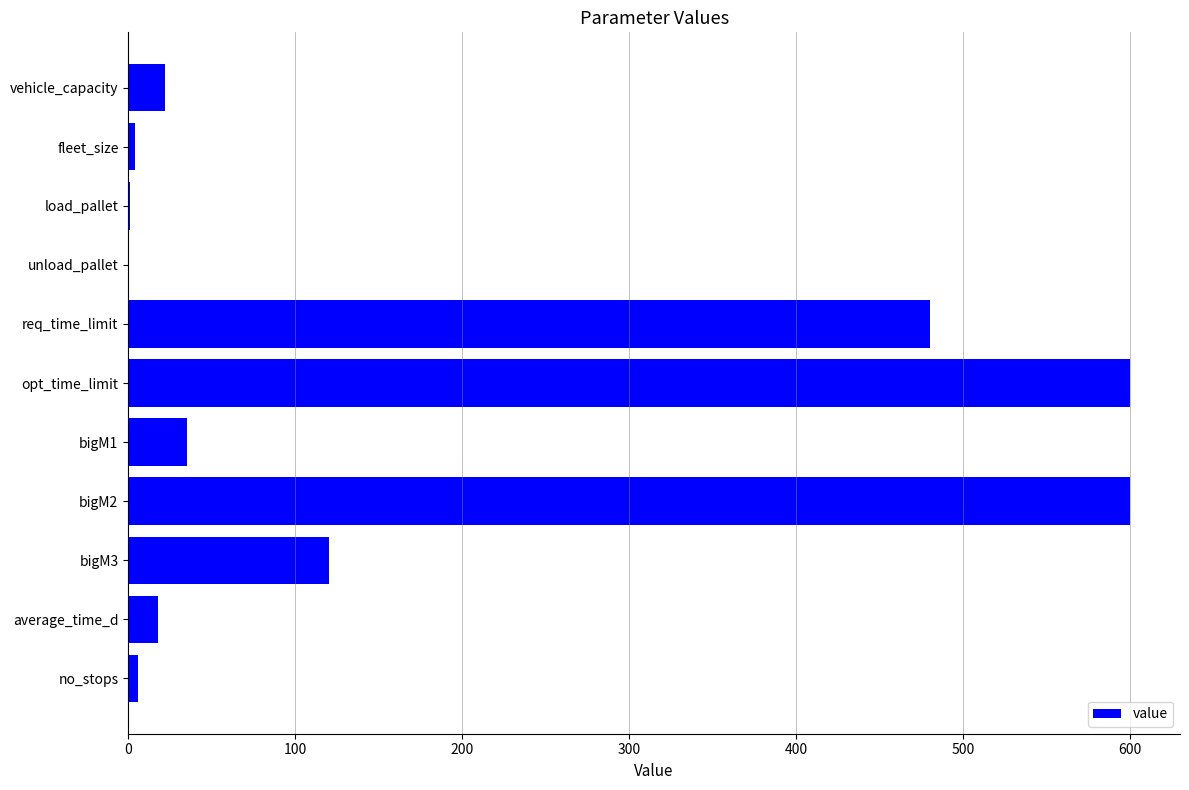

What is the sum of all values?

1886.4